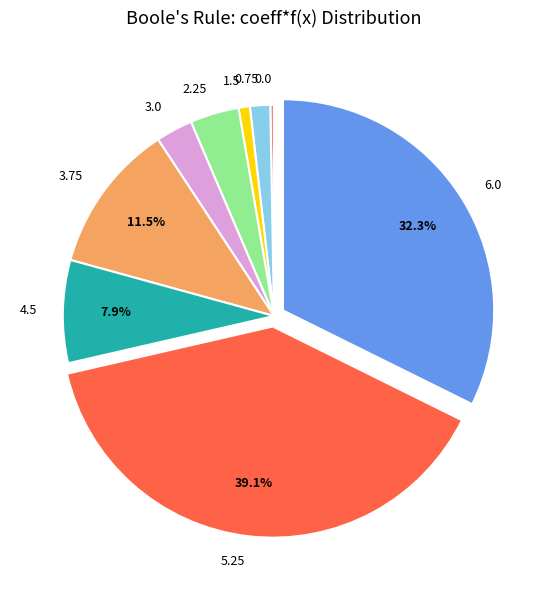

To the nearest percent, what is the combined percentage of 3.75 and 0.75?

13%